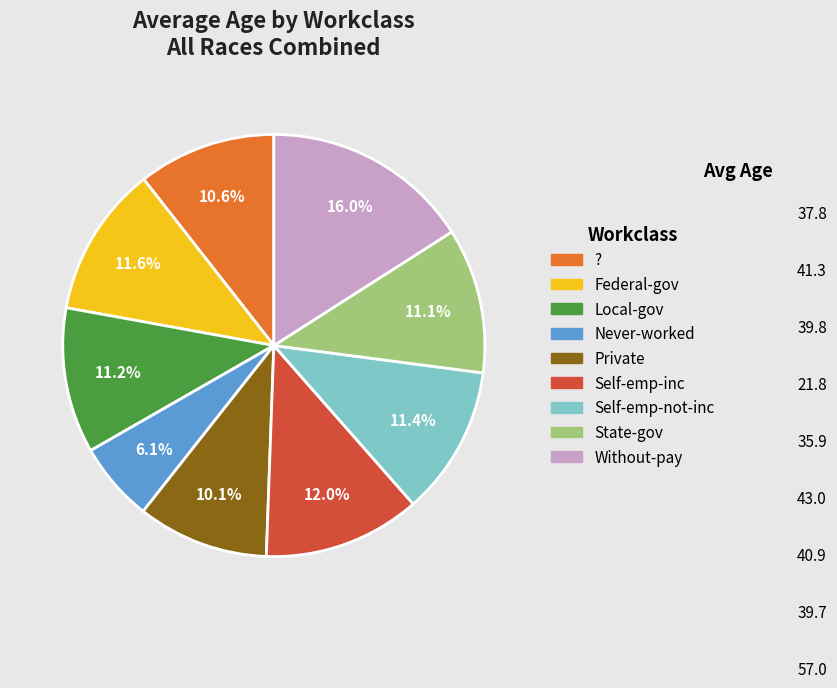

What is the ratio of the value at Federal-gov to the value at State-gov?

1.0